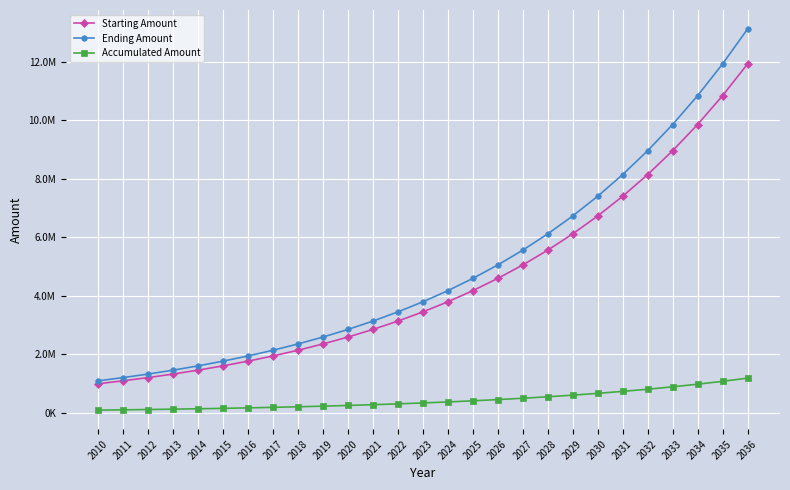

Which series has the largest total across all categories?

Ending Amount